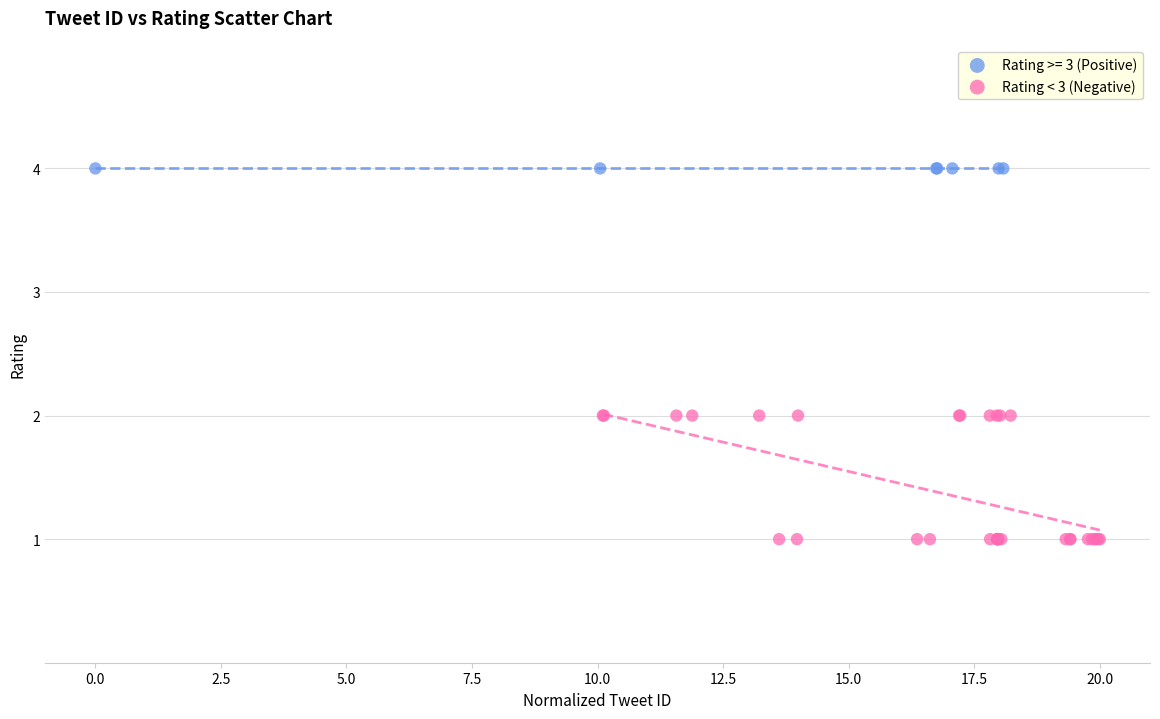

Which series reaches the minimum Y coordinate?

Rating < 3 (Negative)